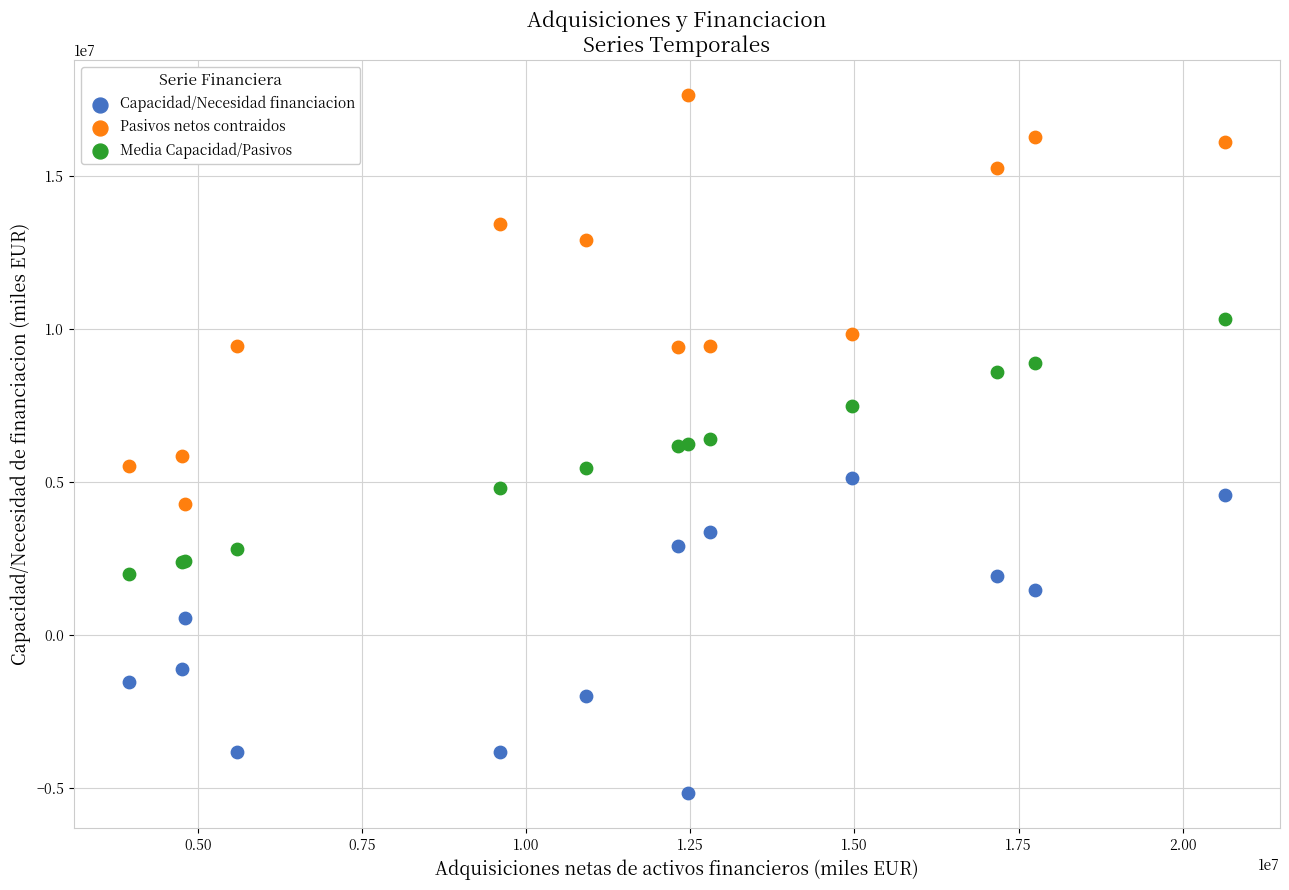

Which series reaches the maximum Y coordinate?

Pasivos netos contraidos